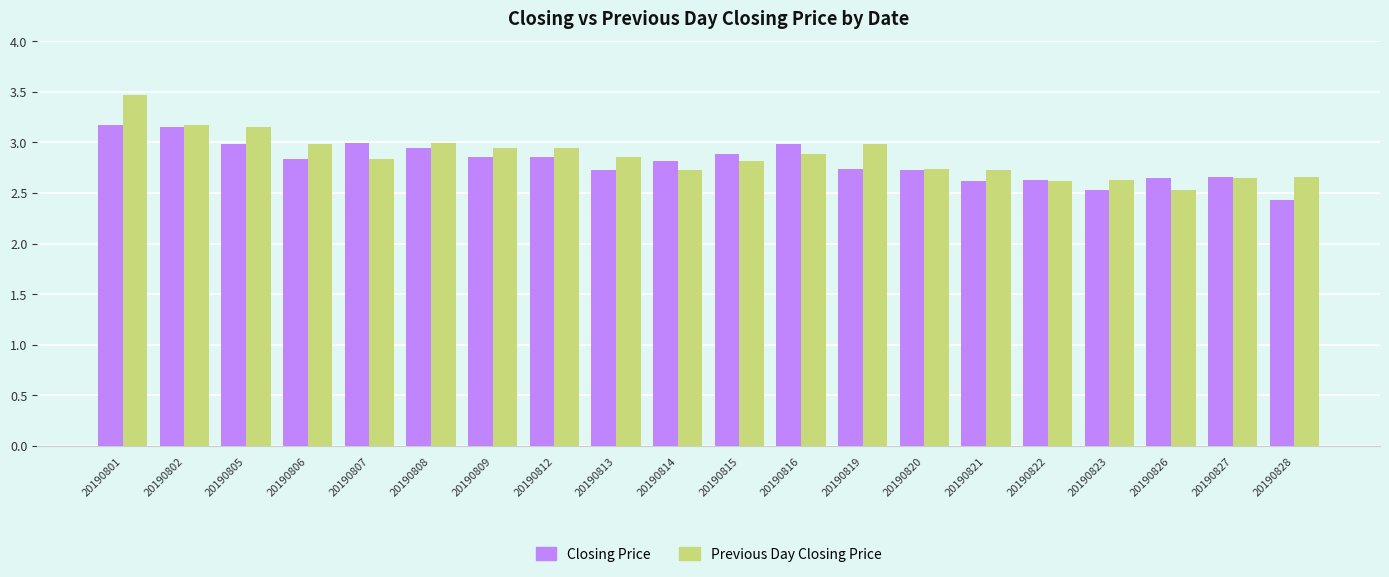

Which series has the largest total across all categories?

Previous Day Closing Price